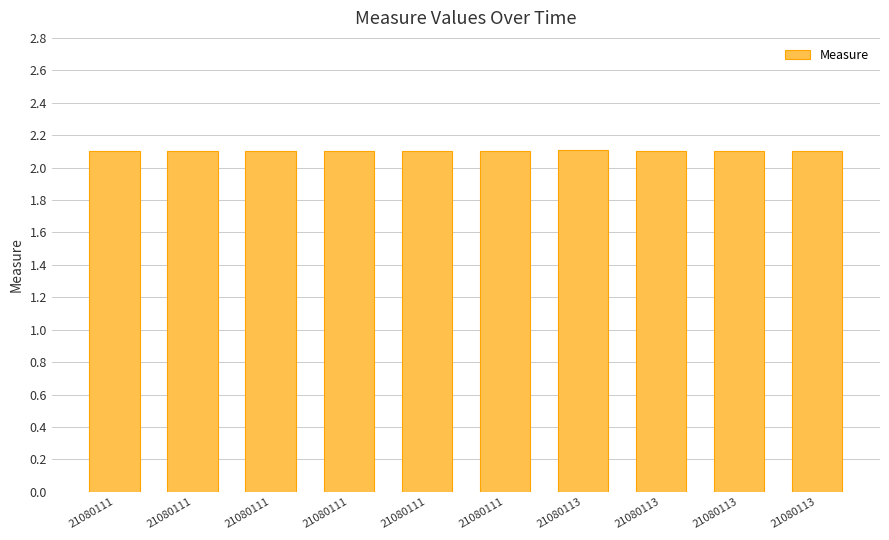

Count the number of data series in this chart.

1